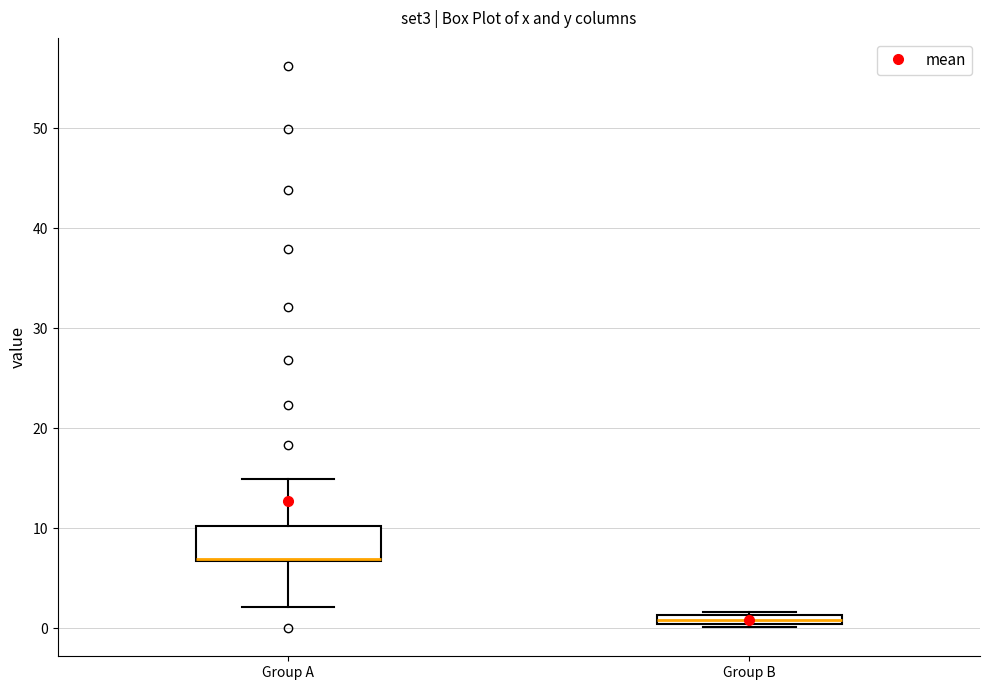

Where does the lower whisker of the box for Group A end on the y-axis? The values are not printed on the chart, so give them approximately, as read against the axis.

2